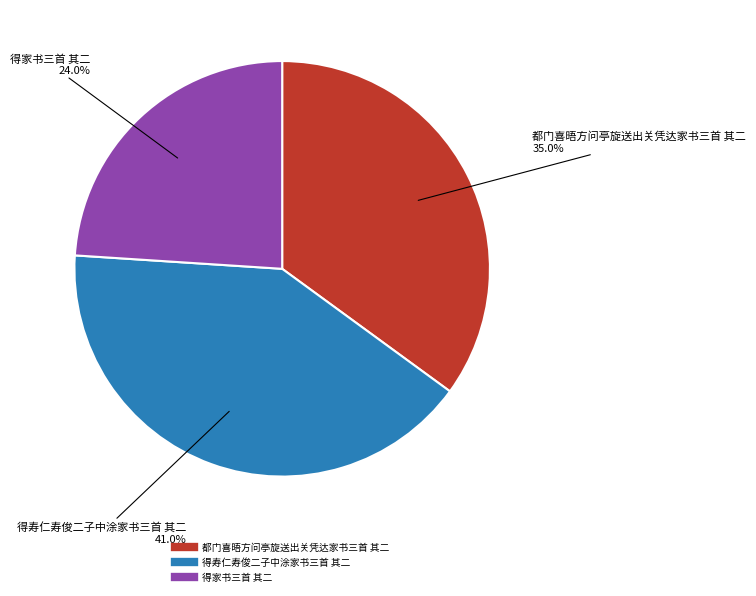

Combined, do 得家书三首 其二 and 都门喜晤方问亭旋送出关凭达家书三首 其二 account for over 50%?

Yes